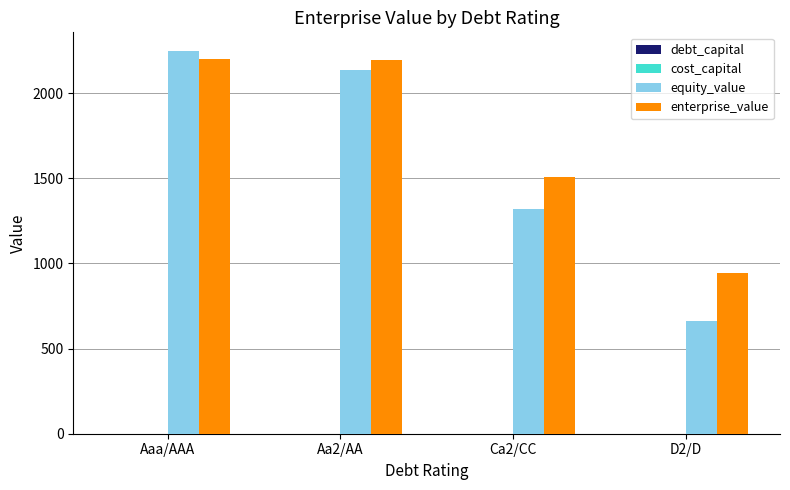

The value of enterprise_value at Ca2/CC is 2286.4. True or false?

False